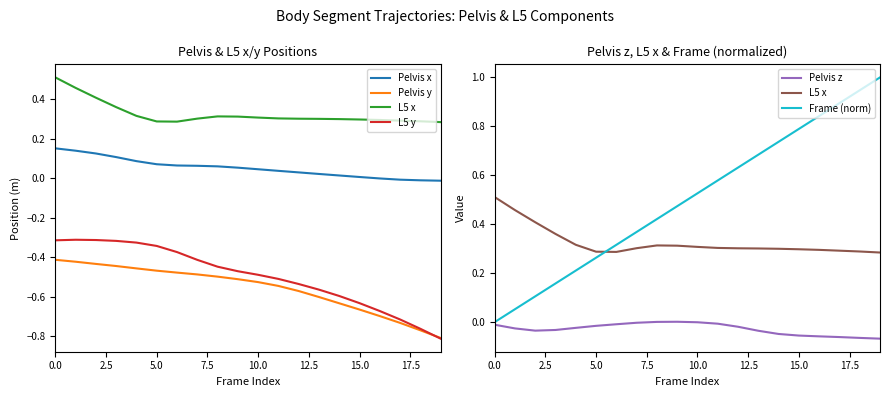

What position from the right is 17?

3